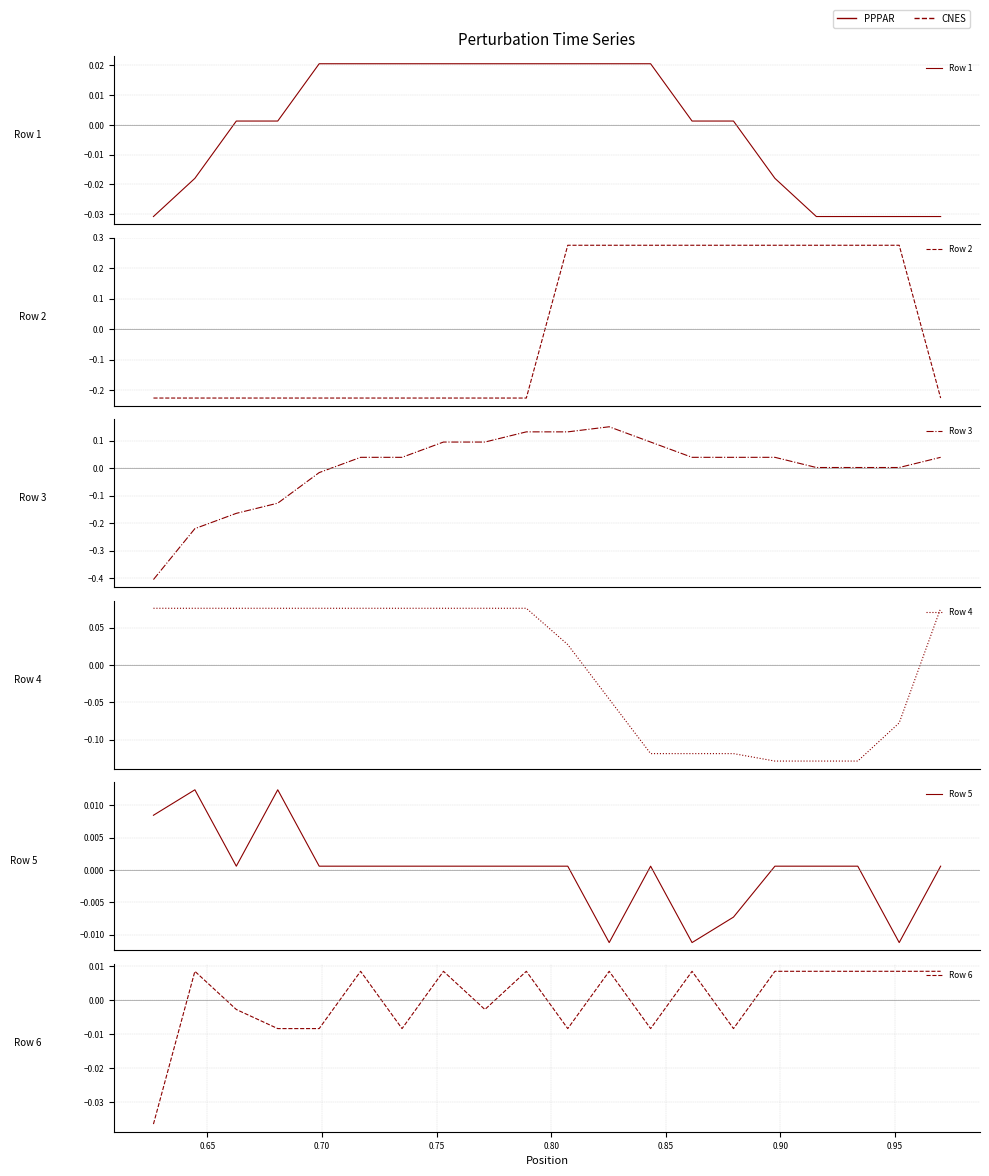

How many values in Row 6 are below zero?

9